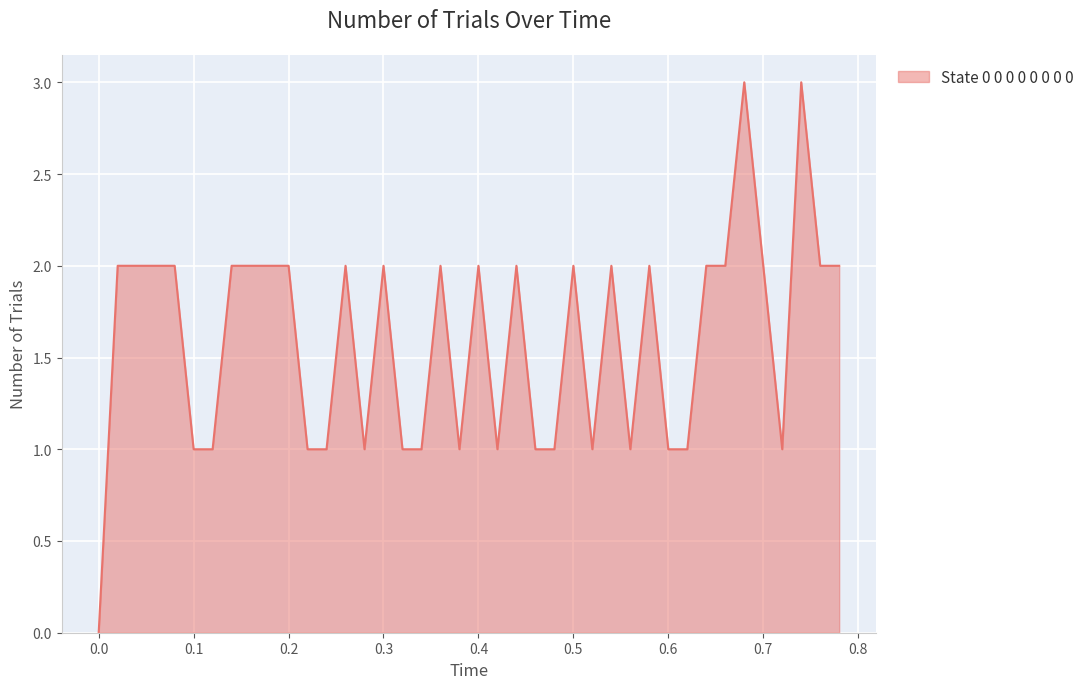

What is the greatest value displayed?

3